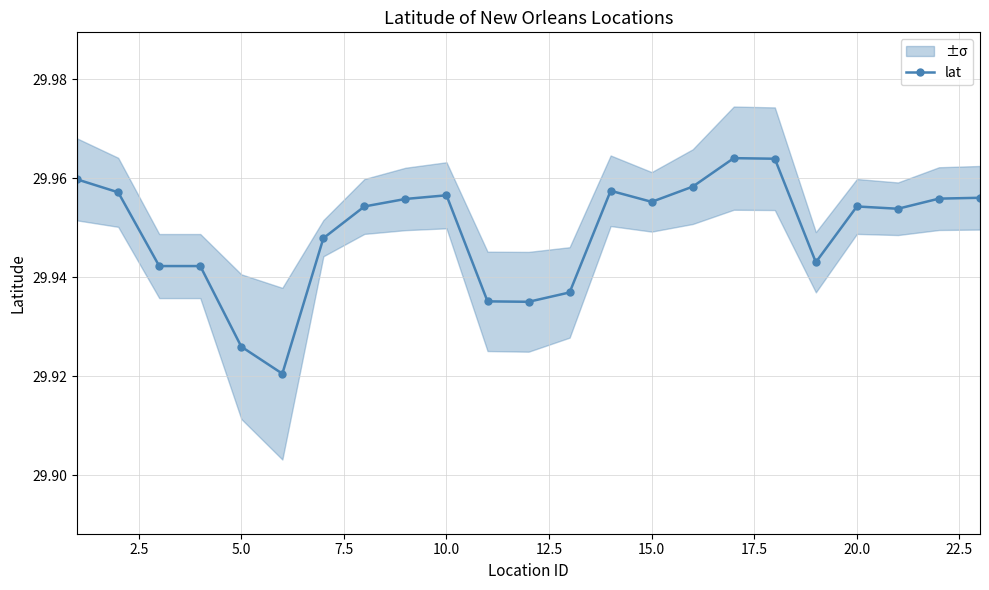

What is the maximum value shown in the chart?

30.0